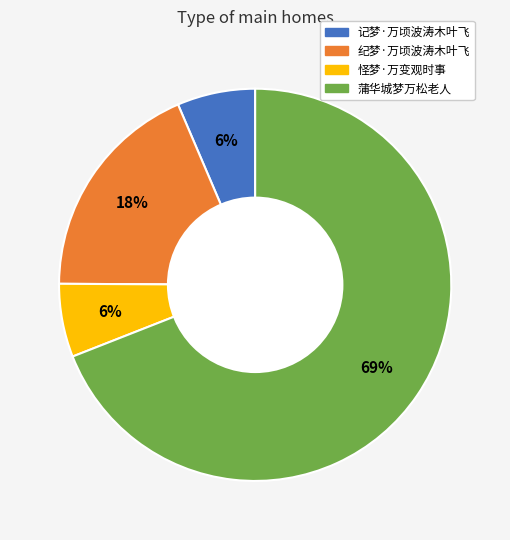

Which slice is the largest?

蒲华城梦万松老人